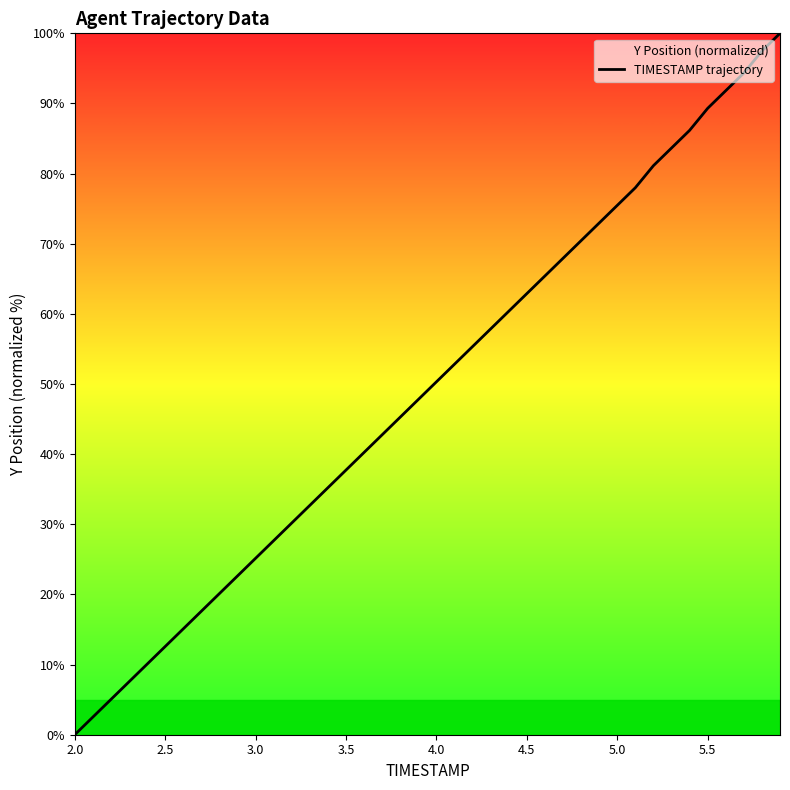

What is the difference between the maximum and minimum values?

100.0